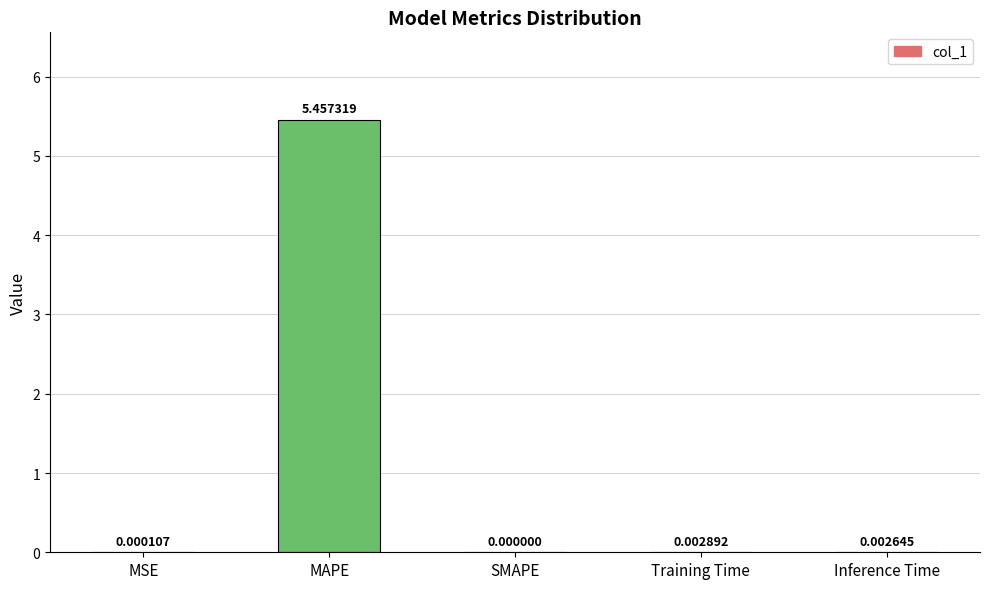

At which category does the chart reach its peak across all series?

MAPE